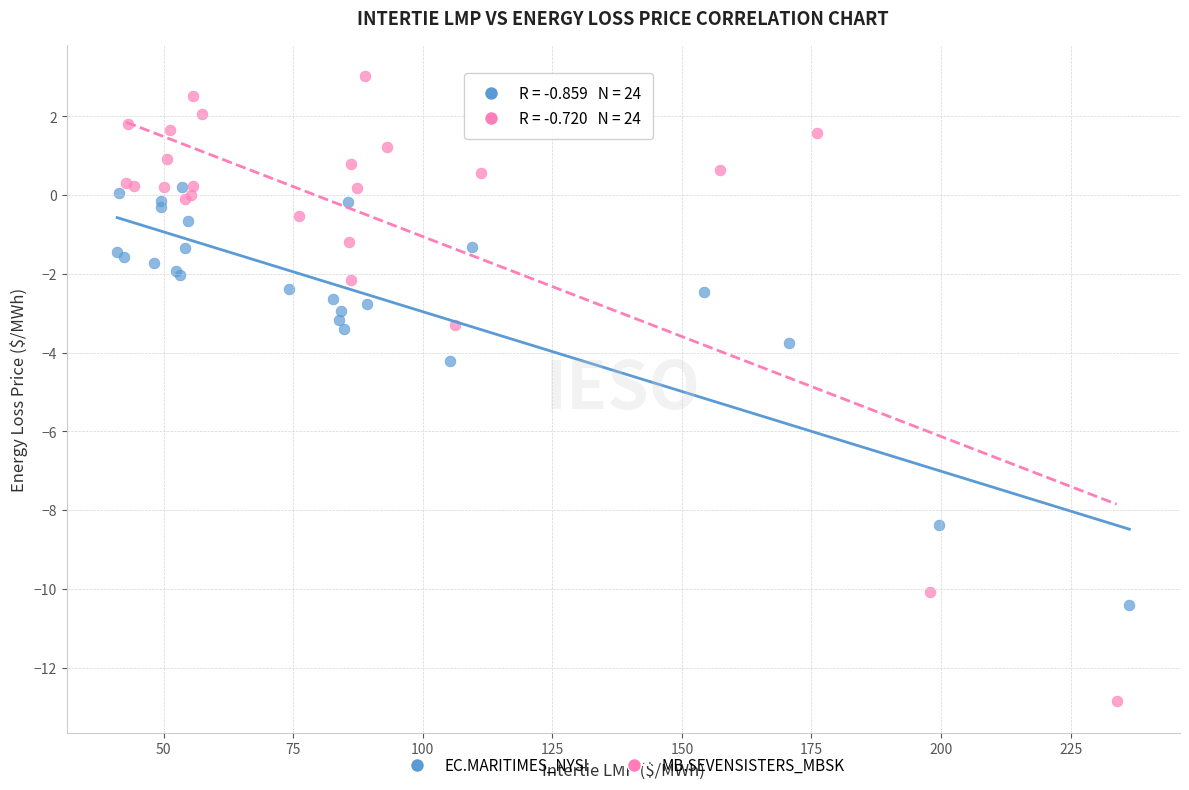

Which series reaches the minimum Y coordinate?

MB.SEVENSISTERS_MBSK